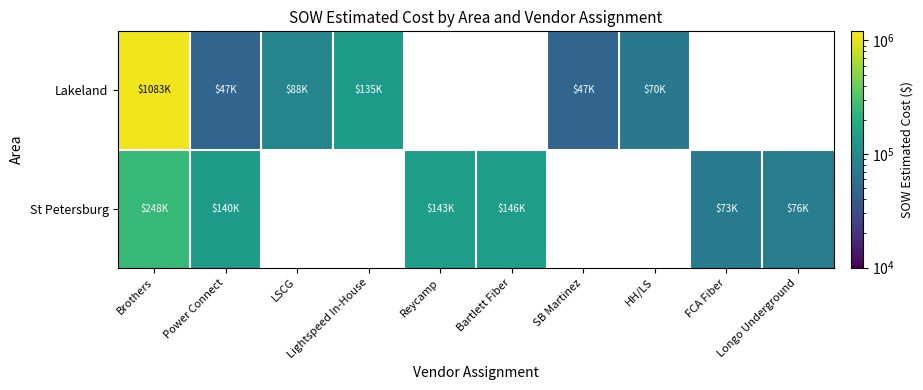

What is the greatest value displayed?

1083462.0